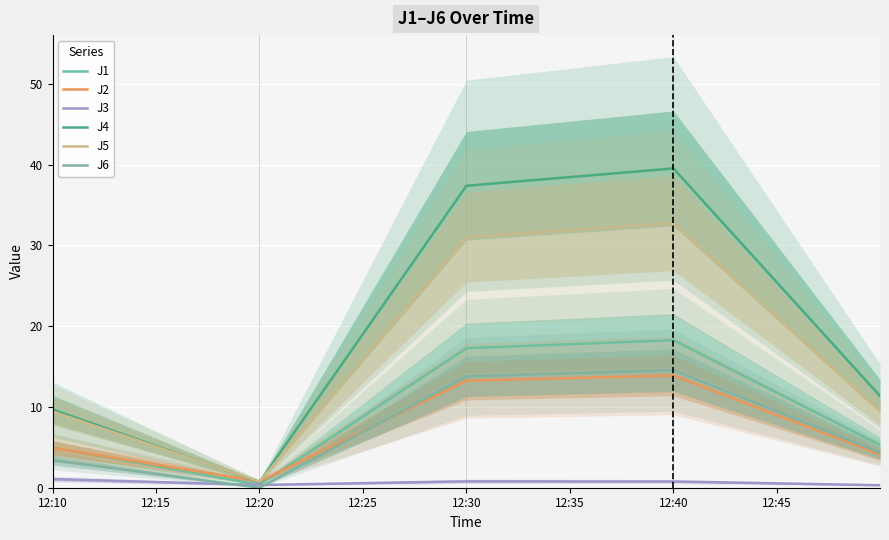

Does the chart display data point markers on the line(s)?

No